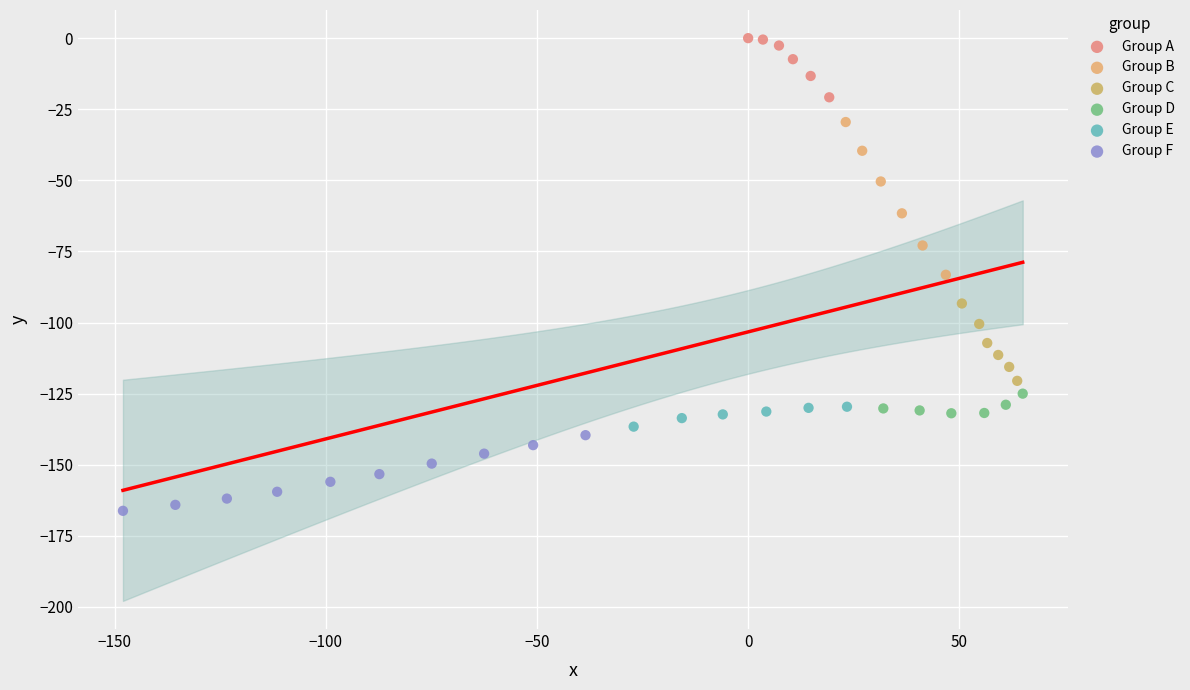

Which series reaches the minimum Y coordinate?

Group F